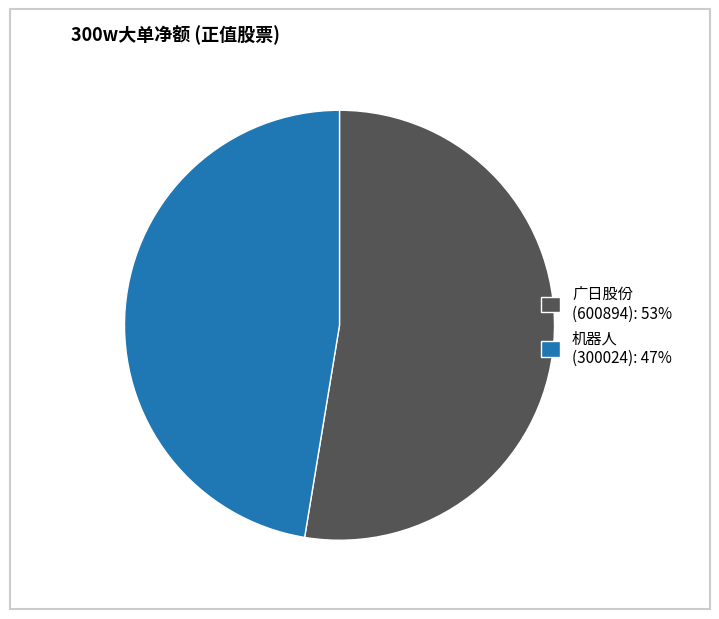

The 广日股份 slice represents 43% of the pie. True or false?

False